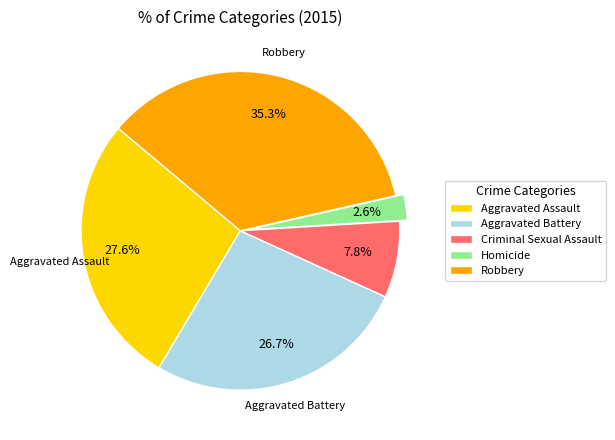

Which has a higher value, Homicide or Aggravated Assault?

Aggravated Assault